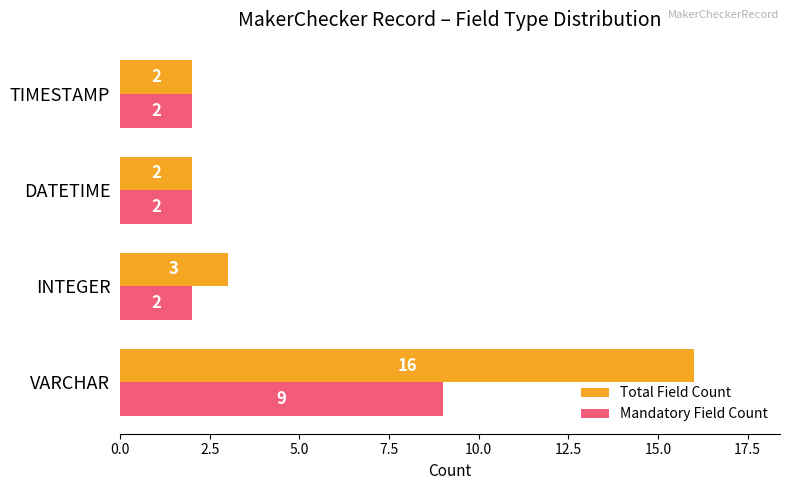

Rank the series by their maximum value, from highest to lowest.

Total Field Count, Mandatory Field Count